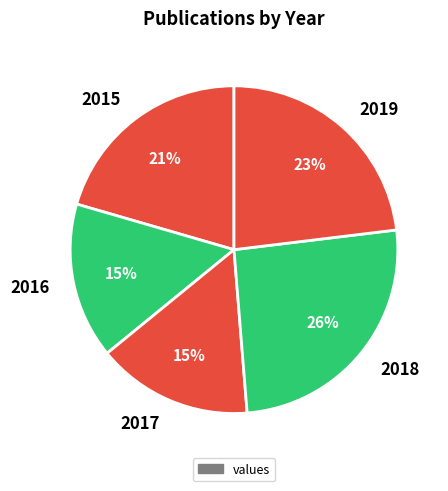

How many slices are in this pie chart?

5